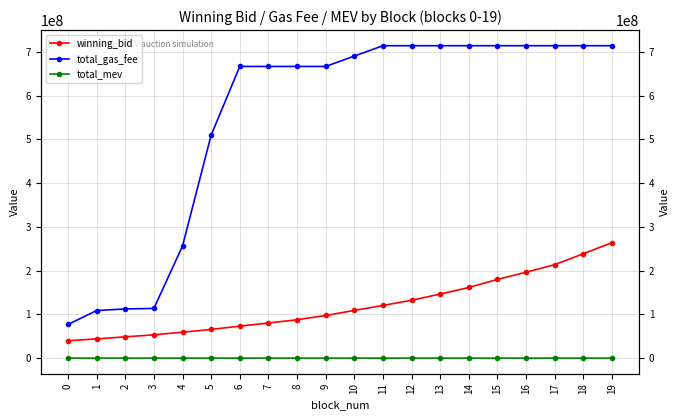

True or false: winning_bid and total_mev intersect in this chart.

False